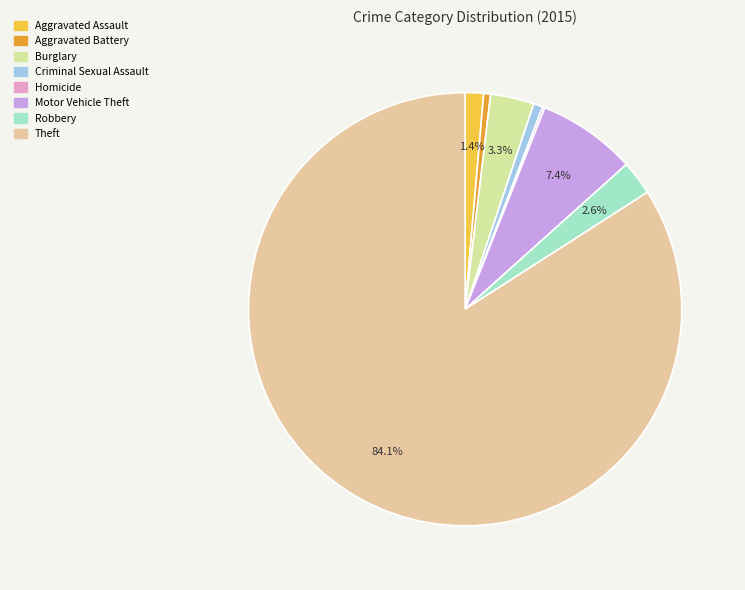

To the nearest percent, what is the average slice percentage?

12%